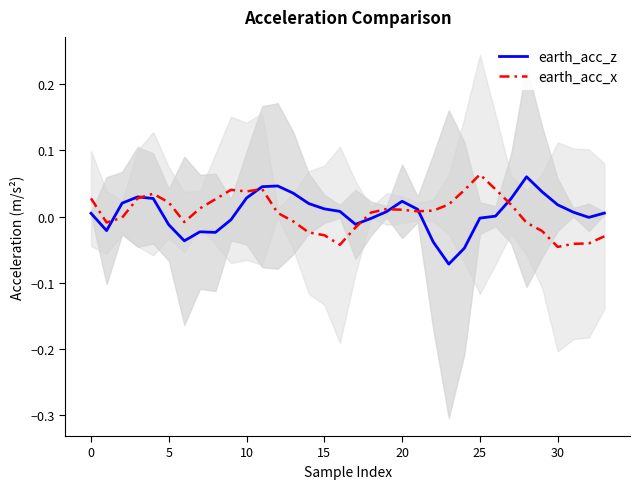

Which label corresponds to the smallest value in the chart?

23